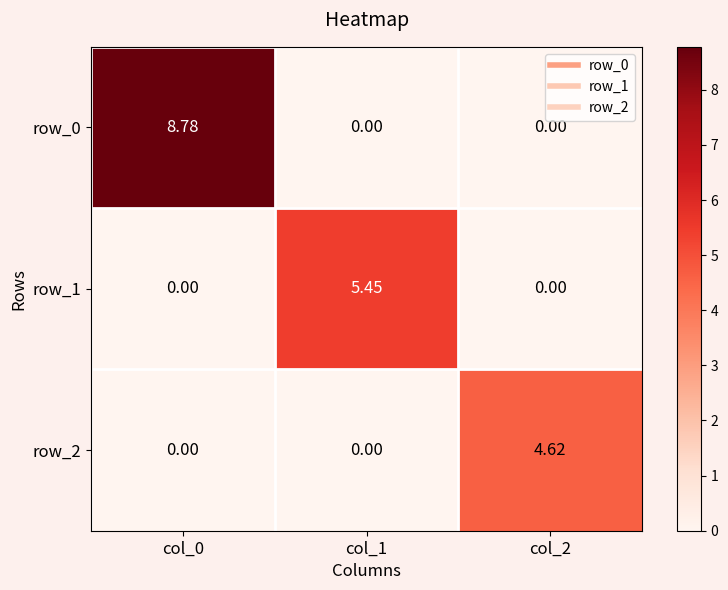

At how many categories does at least one series exceed 1?

3